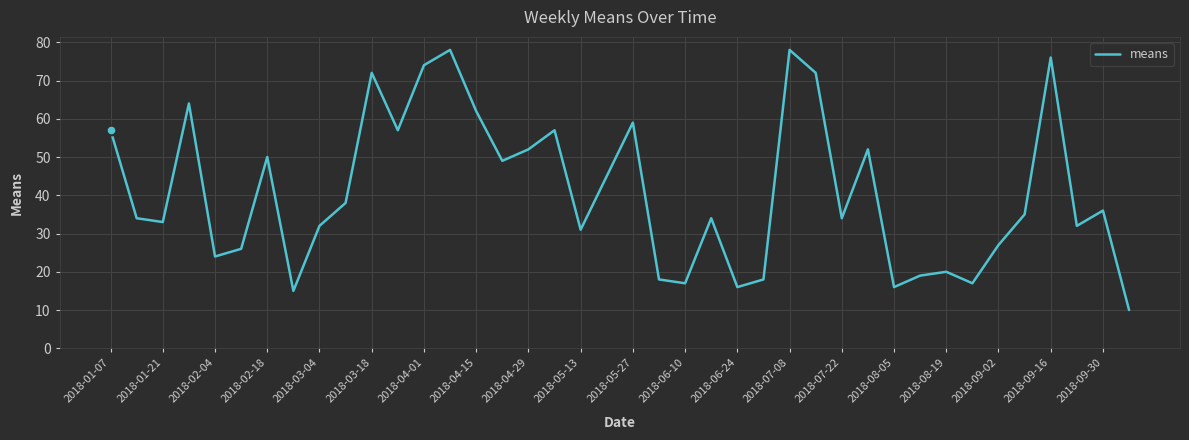

What is the smallest value displayed?

10